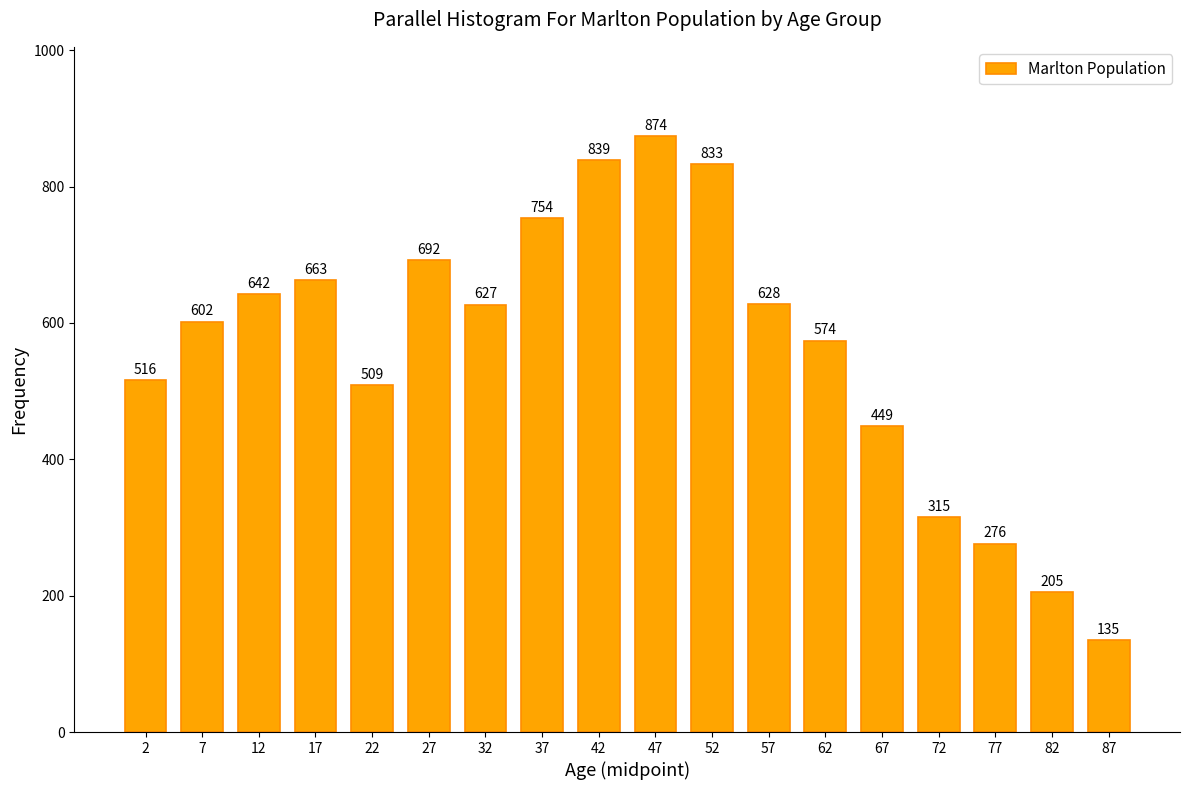

Reading right to left, transcribe all the data shown in this chart.

87=135	82=205	77=276	72=315	67=449	62=574	57=628	52=833	47=874	42=839	37=754	32=627	27=692	22=509	17=663	12=642	7=602	2=516